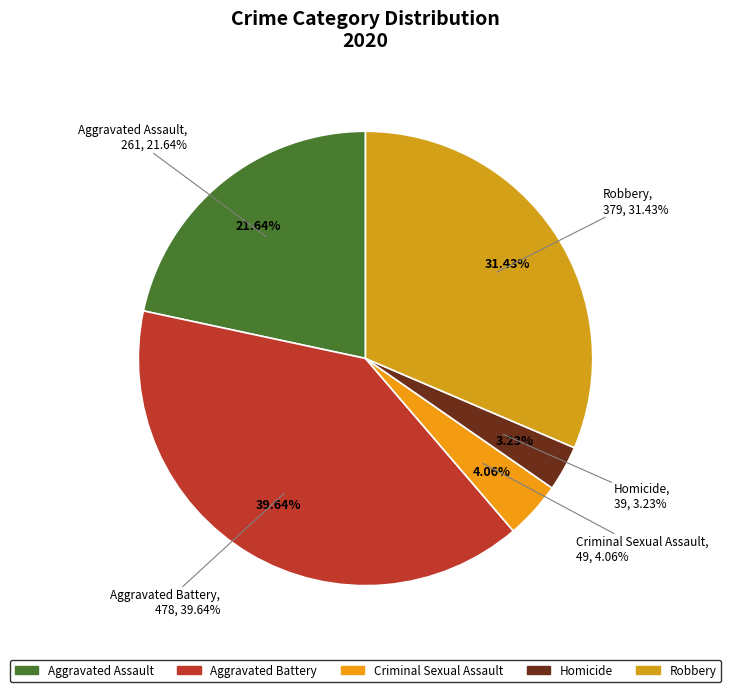

Is Robbery the majority of the pie?

No